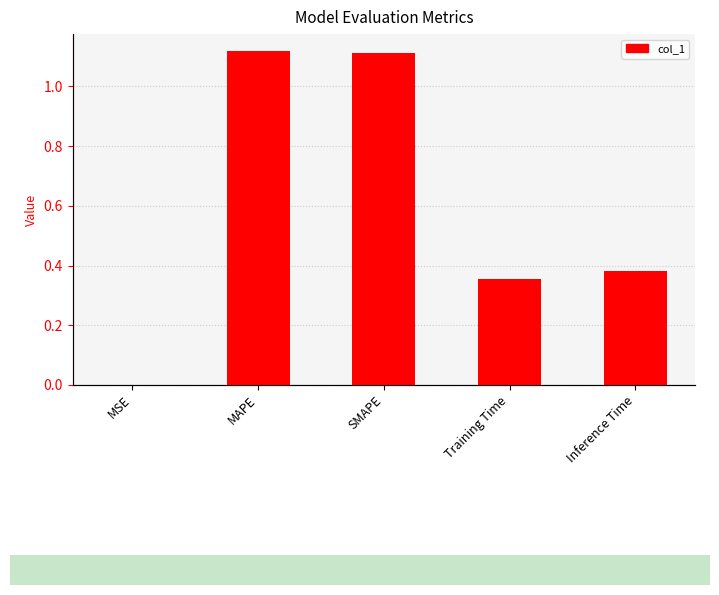

Reading left to right, extract all data points from this chart.

0.0	1.1	1.1	0.4	0.4